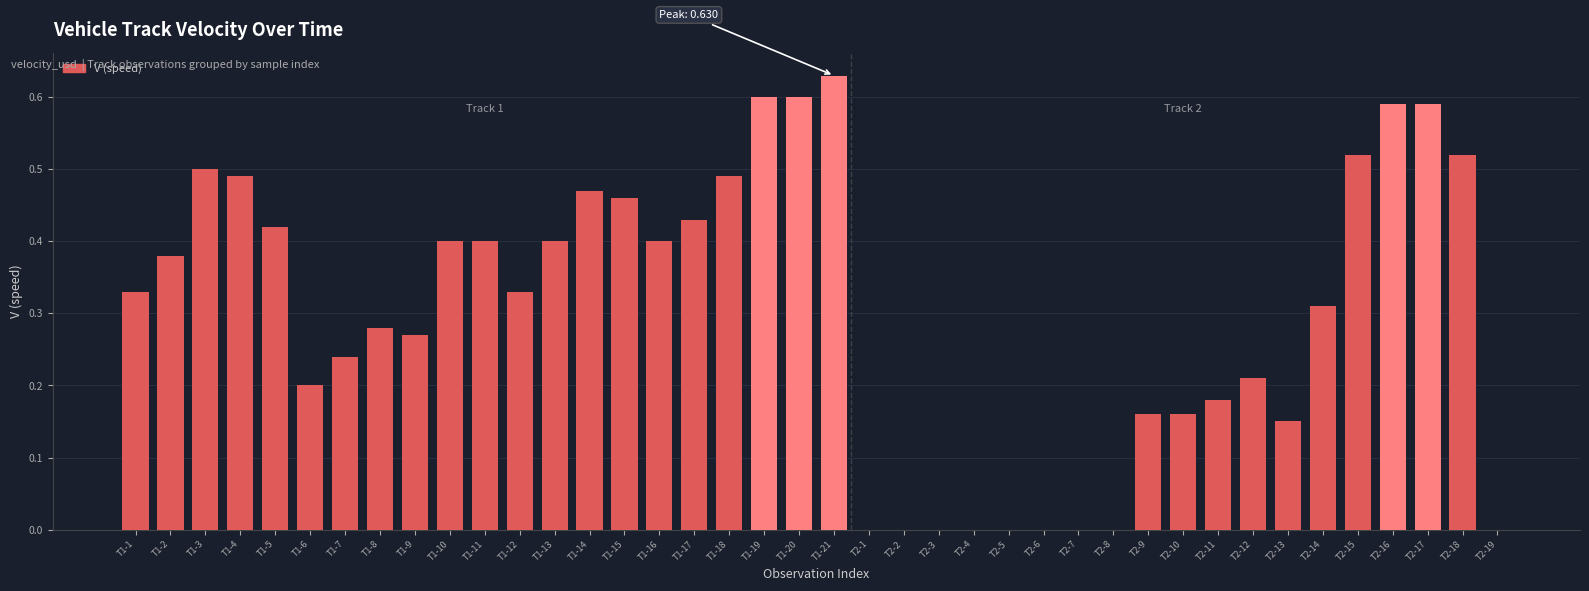

How many categories are shown in the chart?

40